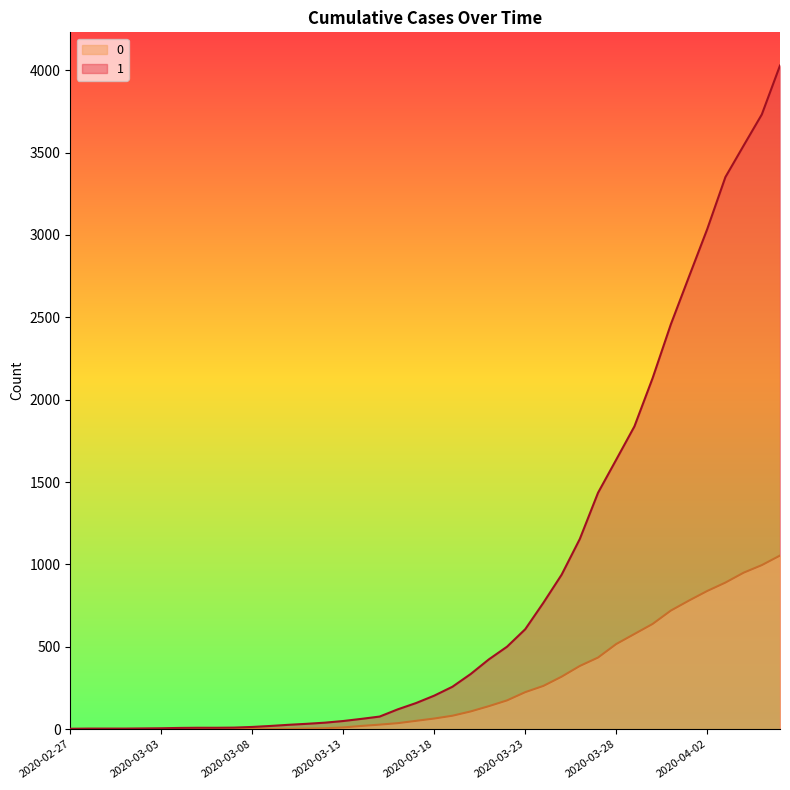

List the series in order of their overall mean, lowest first.

0, 1